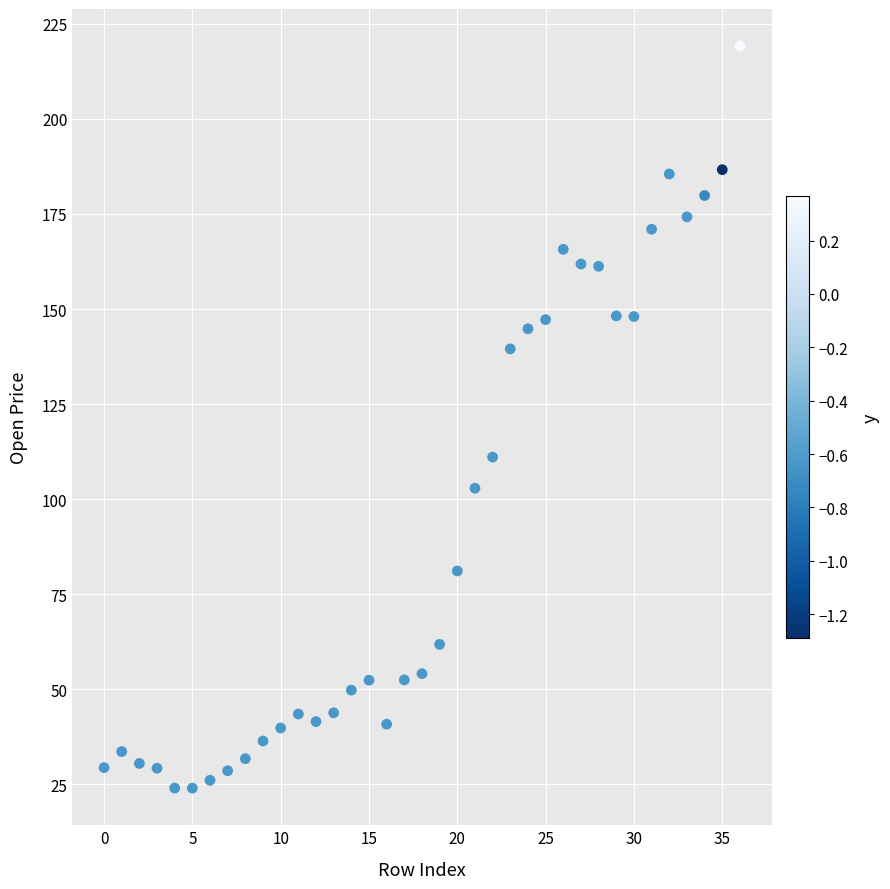

What is the range of Y values (max minus min)?

195.1